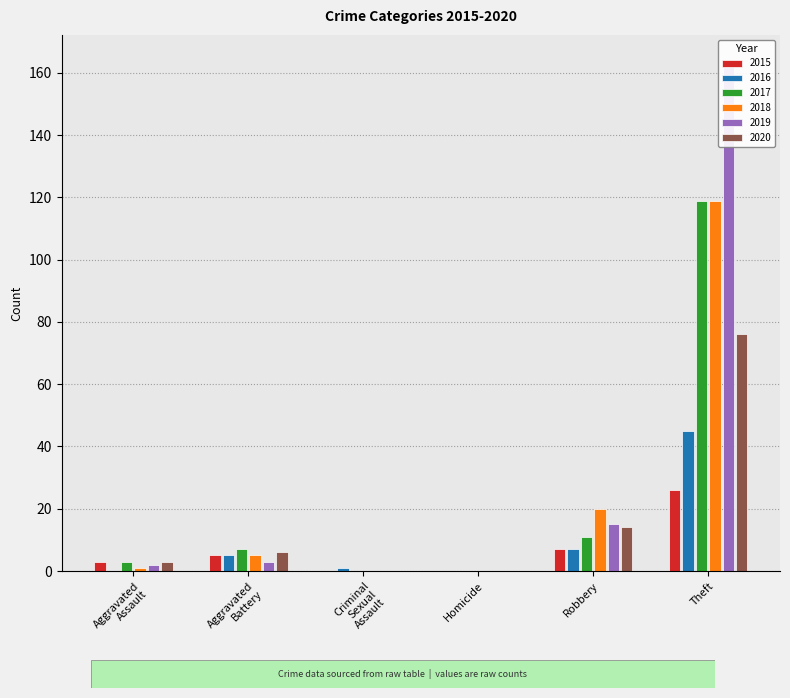

What position from the left is Robbery?

5